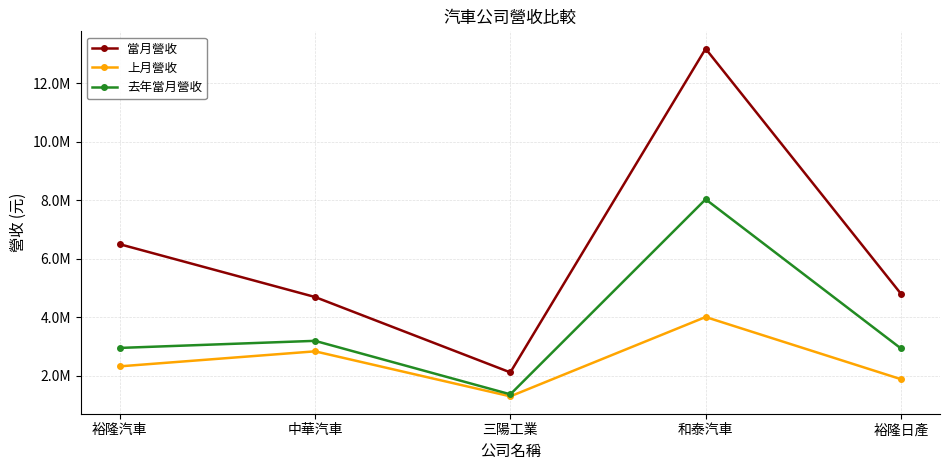

True or false: 當月營收 has a value of 2122322 at 三陽工業.

True